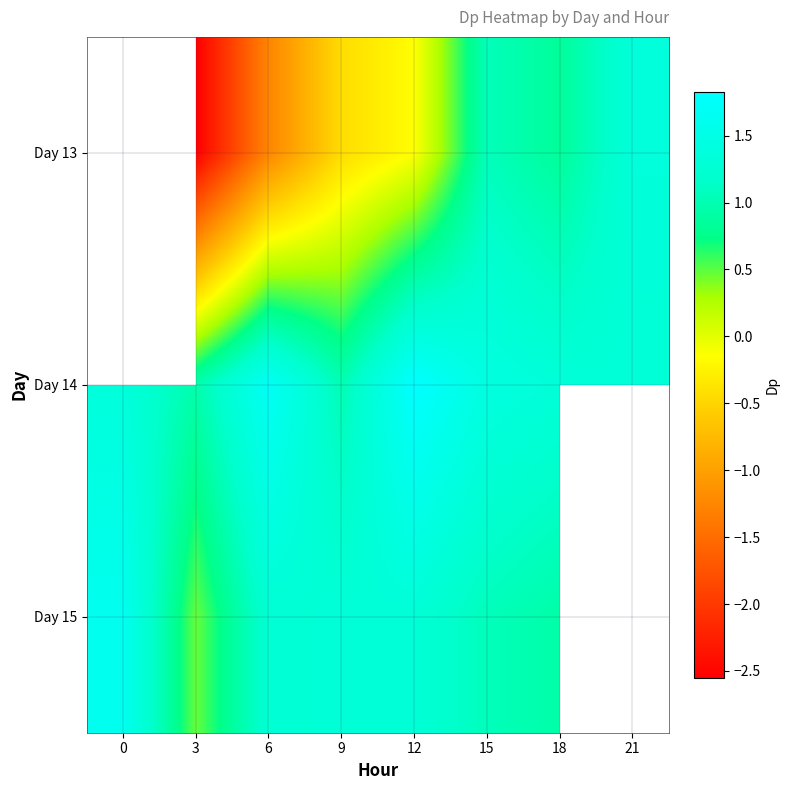

At which category does the chart reach its peak across all series?

12